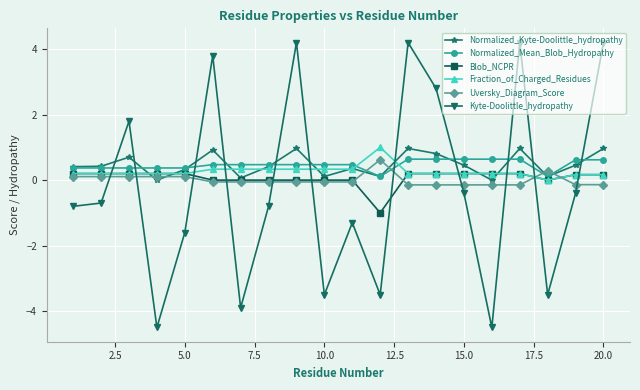

True or false: Kyte-Doolittle_hydropathy has more than 2 interior local peaks.

True